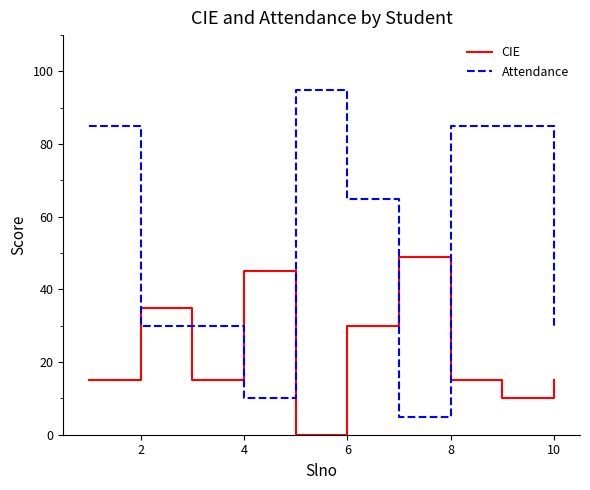

True or false: Attendance and CIE intersect in this chart.

True